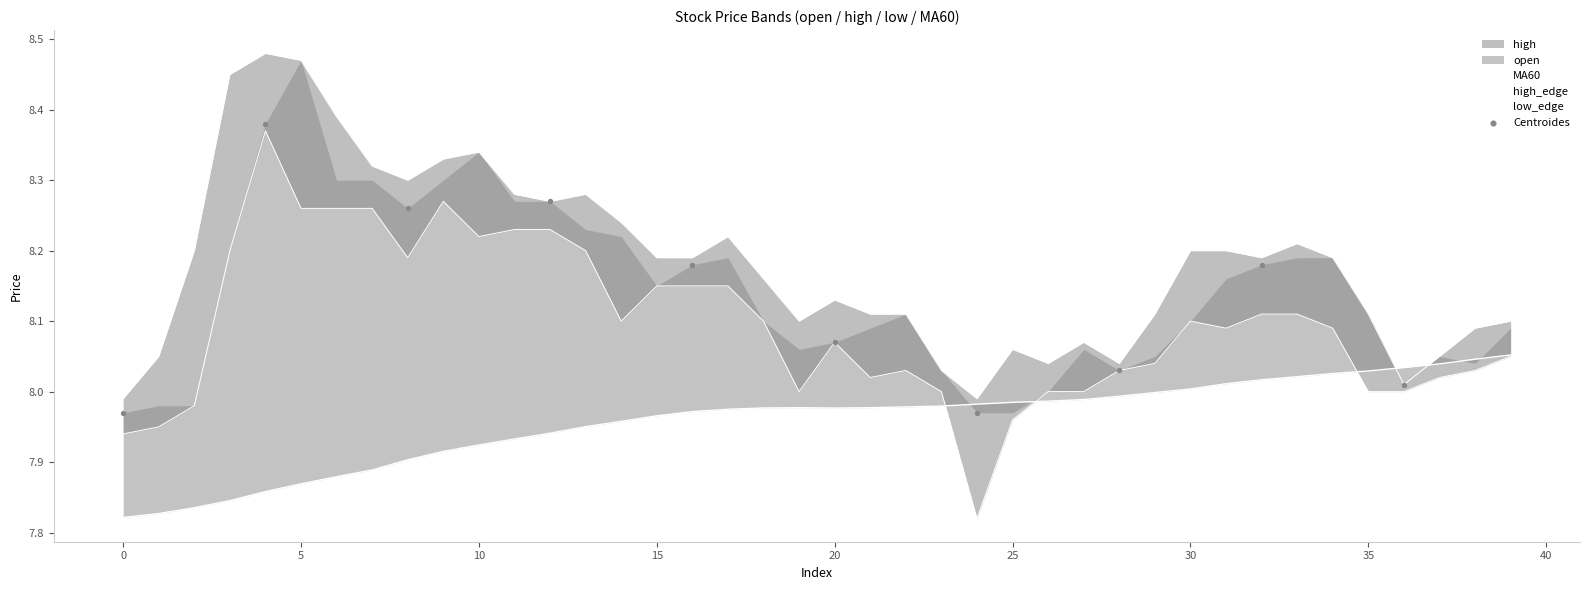

What is the total value across all series at 20?

24.2